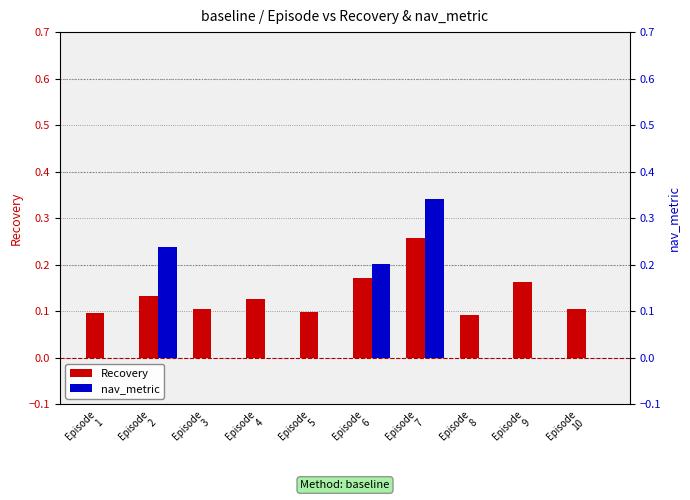

The value of nav_metric at Episode
5 is 0.2. True or false?

False